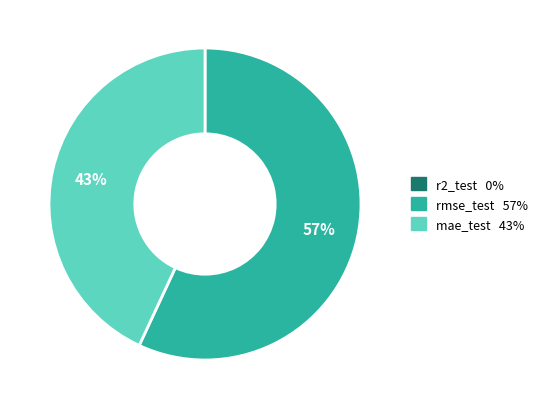

The mae_test slice represents 30% of the pie. True or false?

False